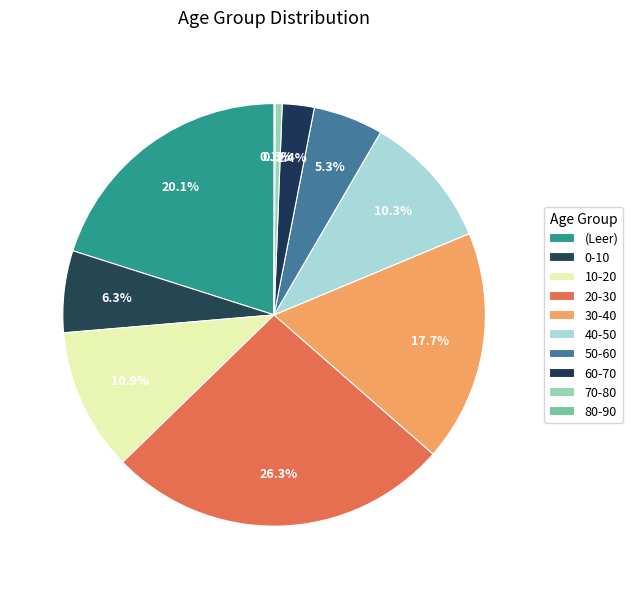

Which category has the smallest portion of the pie?

80-90